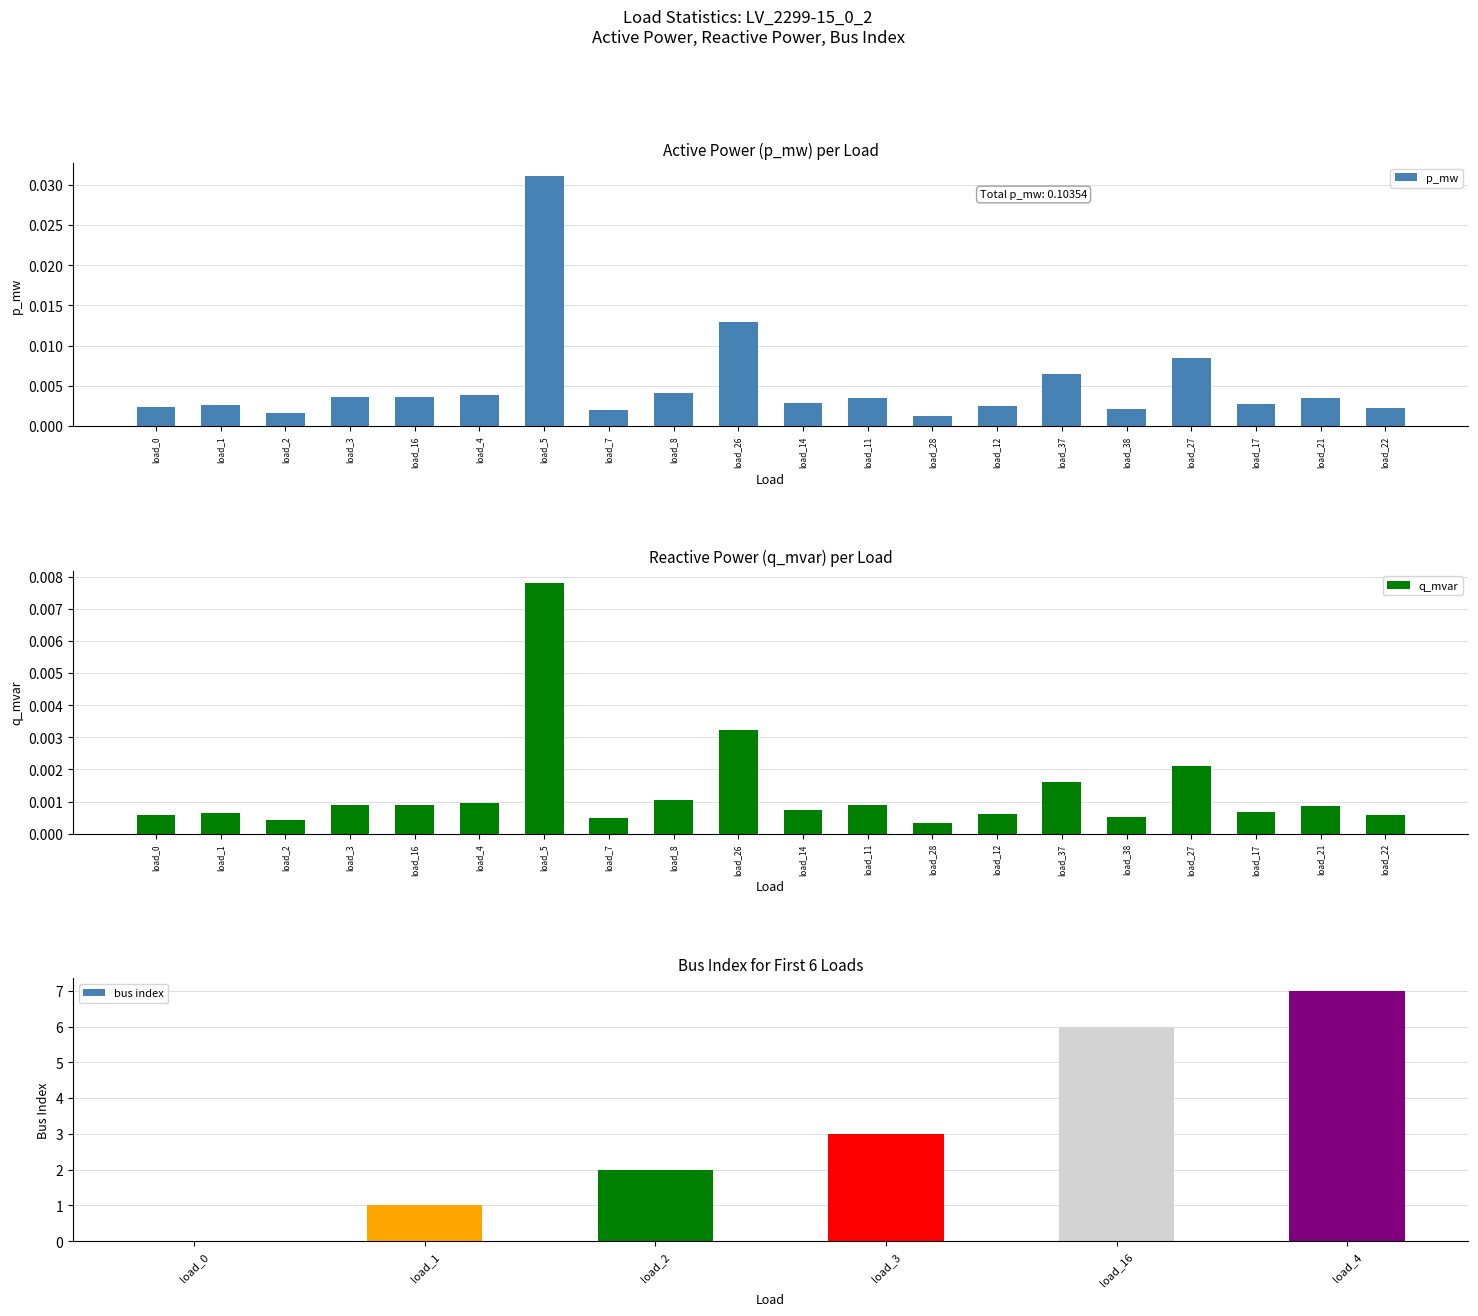

Which category has the highest value in the p_mw series?

load_5